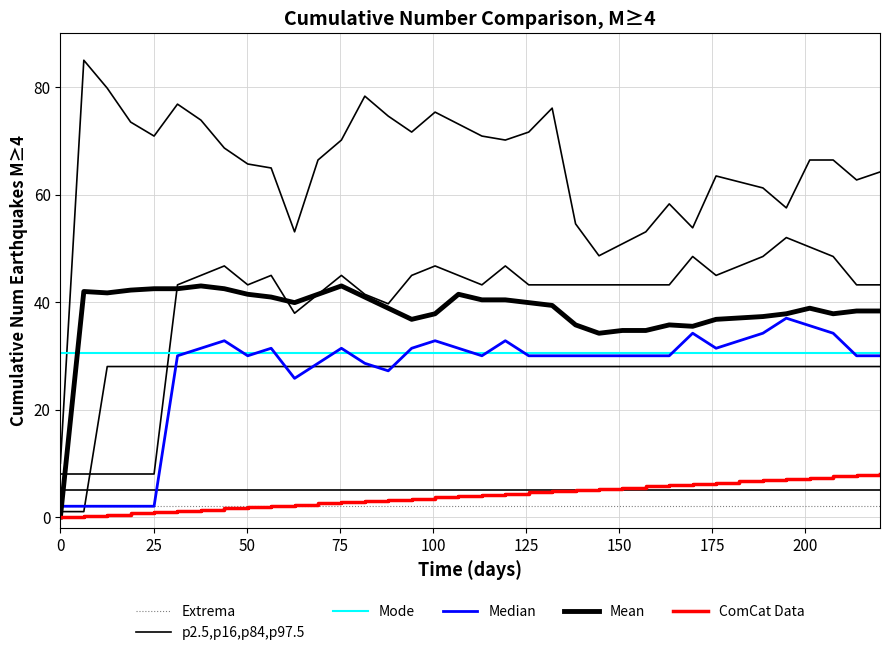

Reading left to right, extract all data points from this chart.

Extrema: 2.0	2.0	2.0	2.0	2.0	2.0	2.0	2.0	2.0	2.0	2.0	2.0	2.0	2.0	2.0	2.0	2.0	2.0	2.0	2.0	2.0	2.0	2.0	2.0	2.0	2.0	2.0	2.0	2.0	2.0	2.0	2.0	2.0	2.0	2.0	2.0
p2.5,p16,p84,p97.5: 5.0	5.0	5.0	5.0	5.0	5.0	5.0	5.0	5.0	5.0	5.0	5.0	5.0	5.0	5.0	5.0	5.0	5.0	5.0	5.0	5.0	5.0	5.0	5.0	5.0	5.0	5.0	5.0	5.0	5.0	5.0	5.0	5.0	5.0	5.0	5.0
Mode: 30.5	30.5	30.5	30.5	30.5	30.5	30.5	30.5	30.5	30.5	30.5	30.5	30.5	30.5	30.5	30.5	30.5	30.5	30.5	30.5	30.5	30.5	30.5	30.5	30.5	30.5	30.5	30.5	30.5	30.5	30.5	30.5	30.5	30.5	30.5	30.5
Median: 2.0	2.0	2.0	2.0	2.0	30.0	31.4	32.8	30.0	31.4	25.8	28.6	31.4	28.6	27.2	31.4	32.8	31.4	30.0	32.8	30.0	30.0	30.0	30.0	30.0	30.0	30.0	34.2	31.4	32.8	34.2	37.0	35.6	34.2	30.0	30.0
Mean: 0.0	42.0	41.7	42.2	42.5	42.5	43.0	42.5	41.4	40.9	39.9	41.4	43.0	40.9	38.9	36.8	37.8	41.4	40.4	40.4	39.9	39.4	35.7	34.2	34.7	34.7	35.7	35.5	36.8	37.0	37.3	37.8	38.9	37.8	38.3	38.3
ComCat Data: 0.0	0.2	0.5	0.7	0.9	1.1	1.4	1.6	1.8	2.1	2.3	2.5	2.7	3.0	3.2	3.4	3.7	3.9	4.1	4.3	4.6	4.8	5.0	5.3	5.5	5.7	5.9	6.2	6.4	6.6	6.9	7.1	7.3	7.5	7.8	8.0